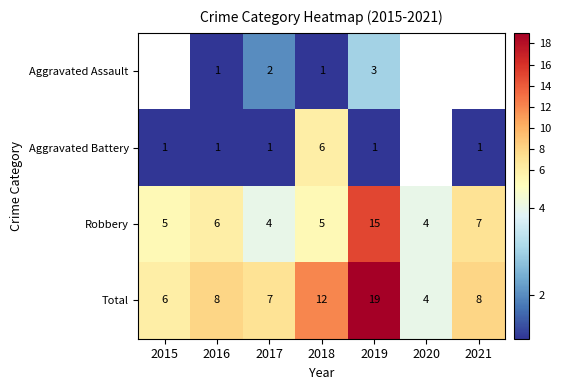

Is the value of Total at 2015 greater than the value of Aggravated Battery at 2016?

Yes